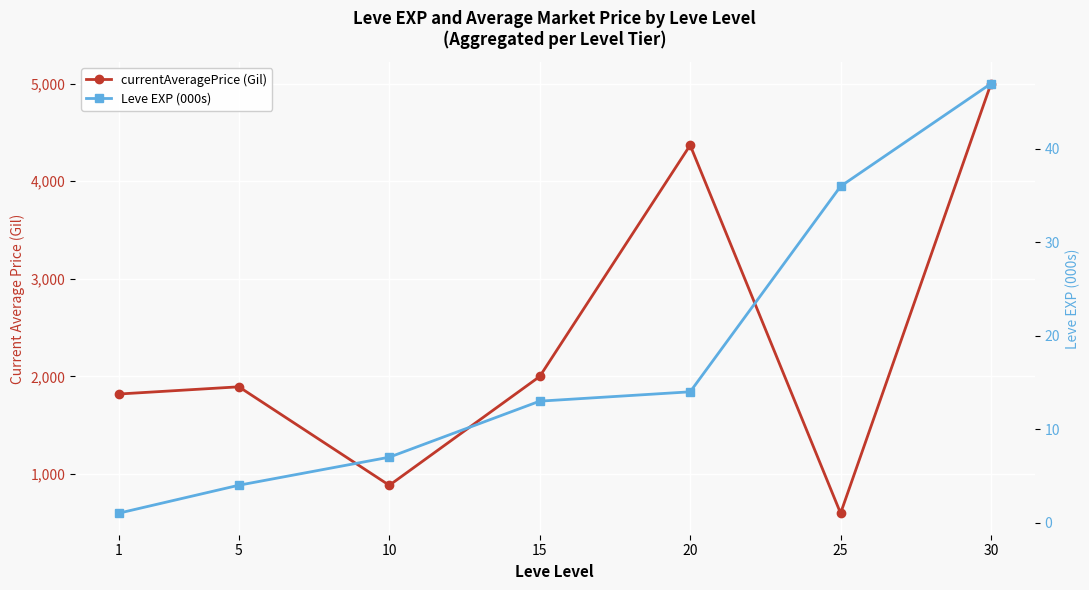

What is the difference between the highest and lowest values at 10?

878